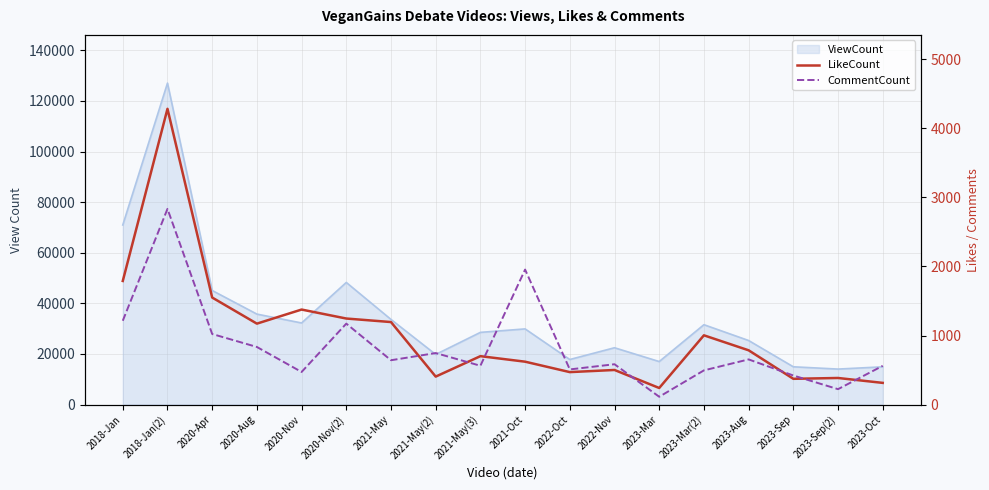

How many lines are shown in the chart?

2